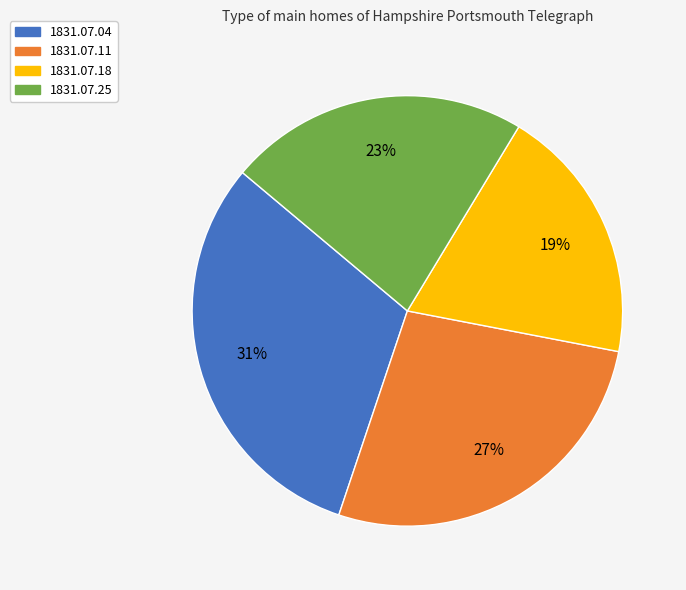

Which slice is the largest?

1831.07.04